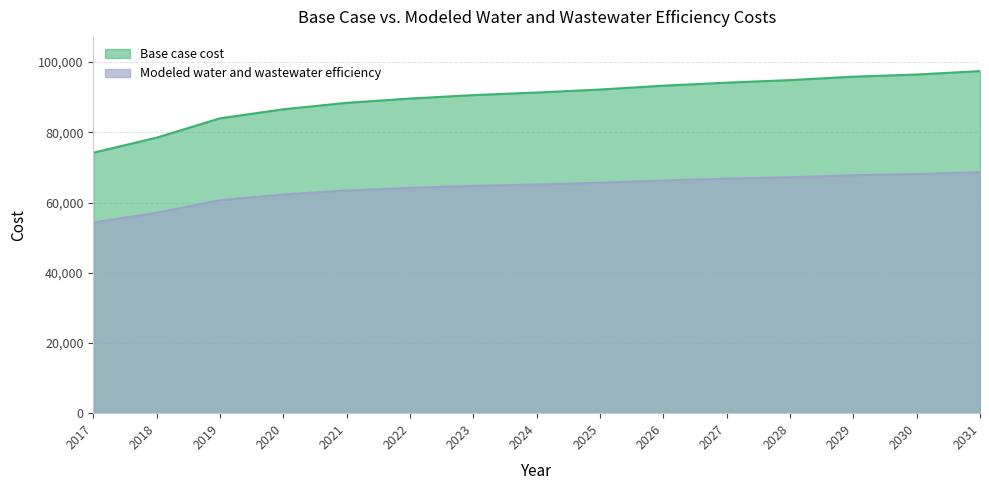

True or false: Modeled water and wastewater efficiency and Base case cost cross at least once.

False